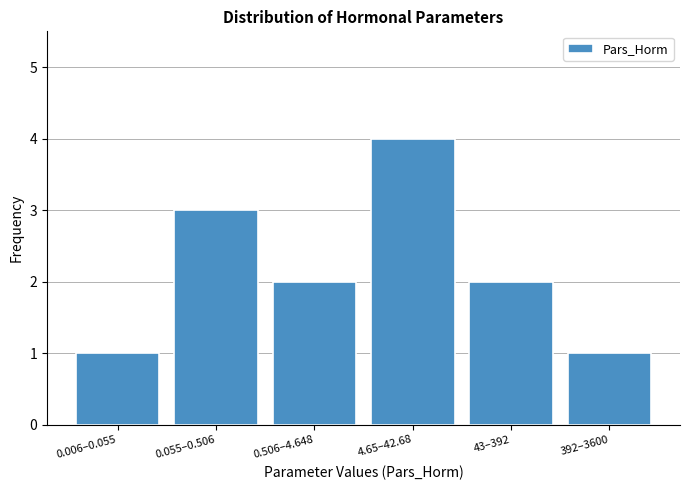

Reading left to right, list all the values displayed in this chart.

1	3	2	4	2	1